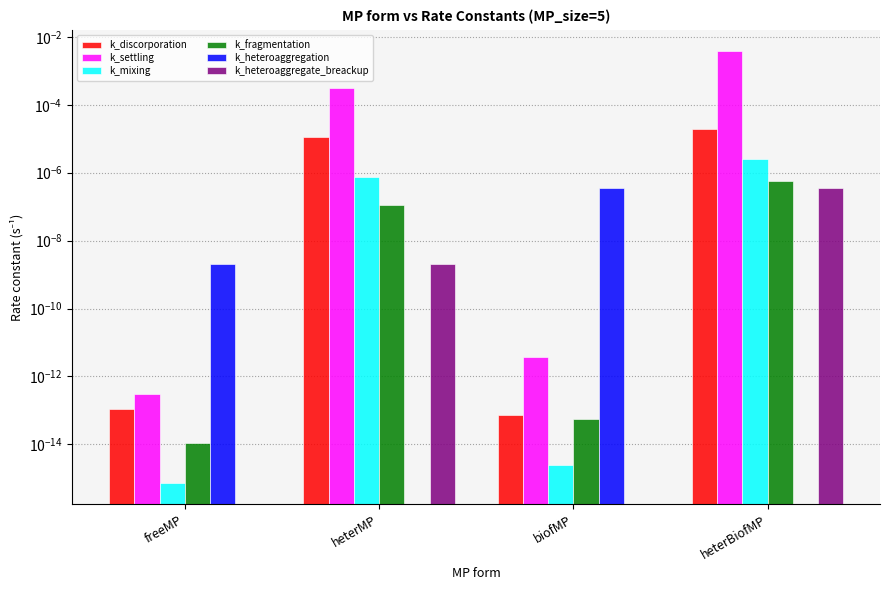

List the labels in order of k_fragmentation value, smallest first.

freeMP, biofMP, heterMP, heterBiofMP